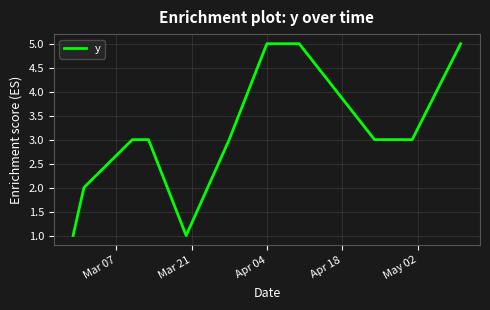

Count the values in the range 2 to 5.

9